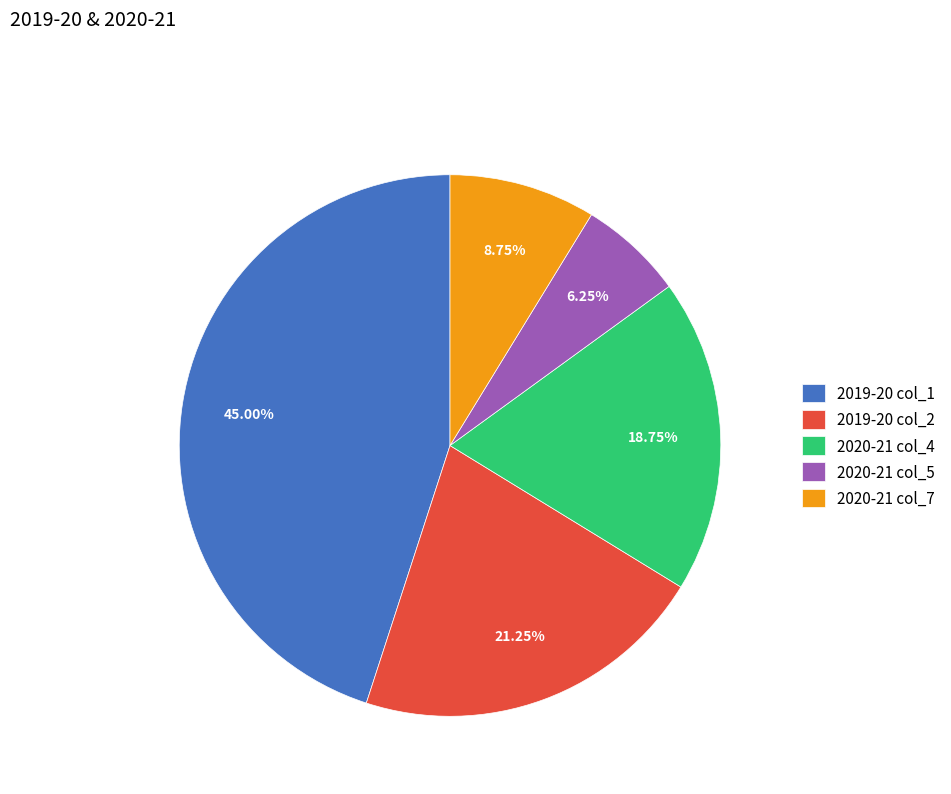

Between 2020-21 col_4 and 2020-21 col_7, which is larger?

2020-21 col_4